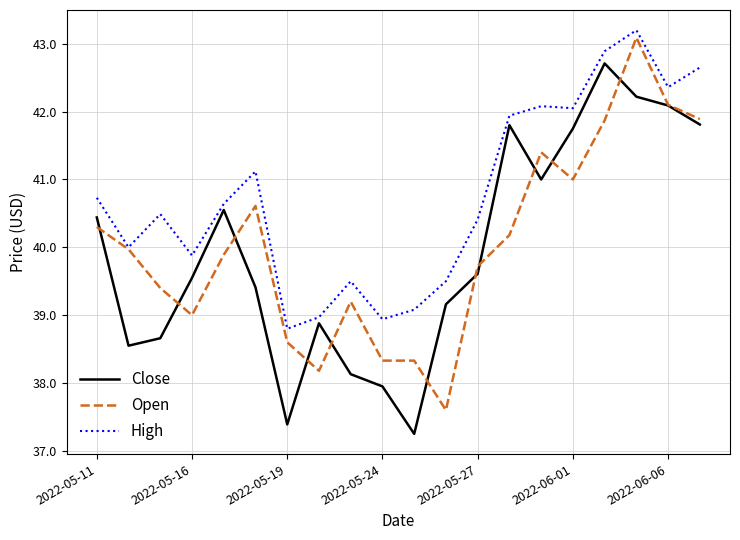

What is the greatest value displayed?

43.2